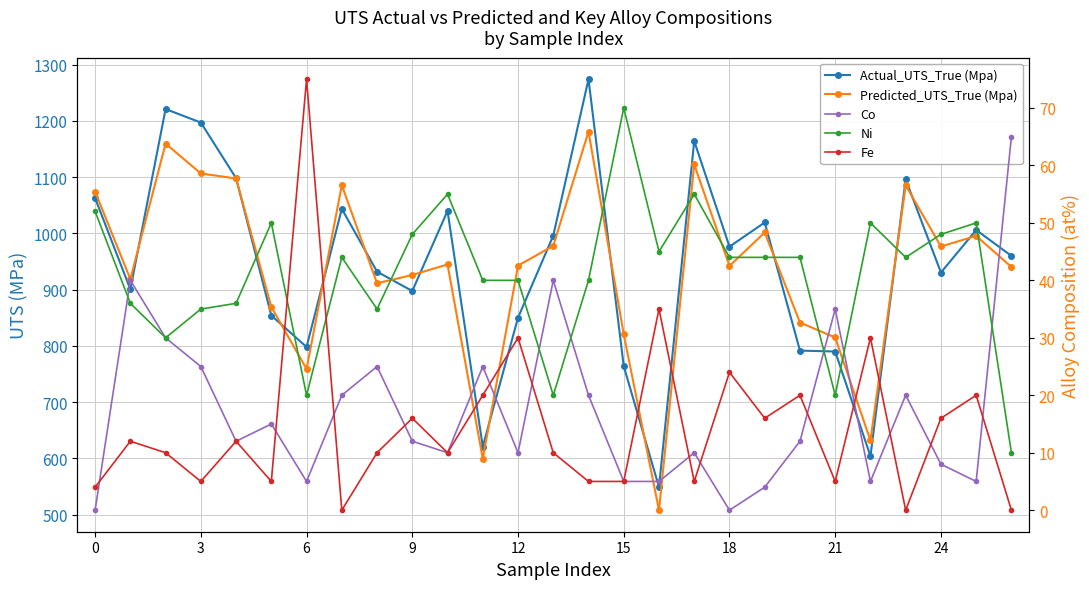

How many values in the Actual_UTS_True (Mpa) series are below 960?

13